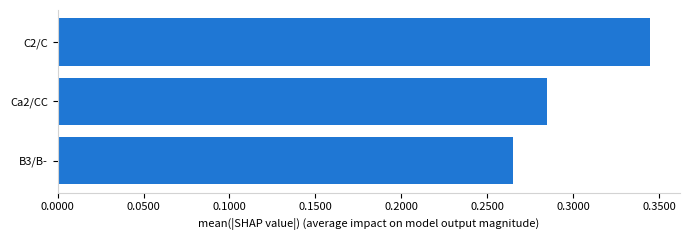

The value at C2/C is 0.6. True or false?

False